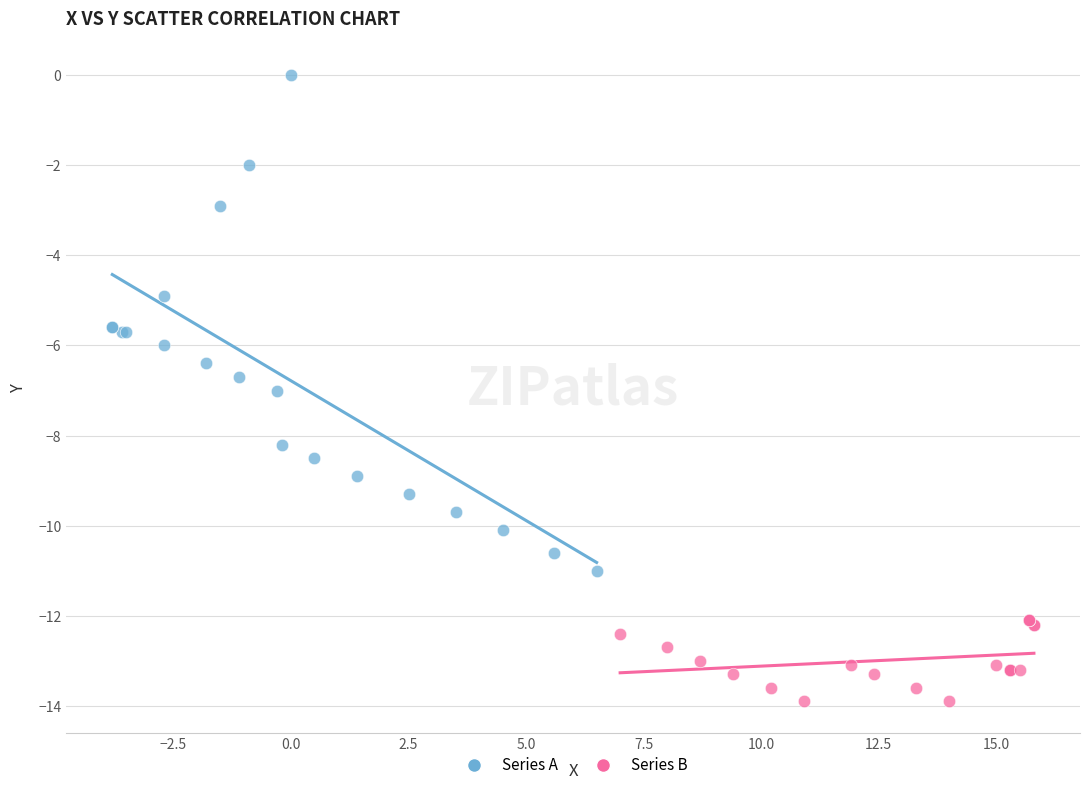

Which series has the largest Y range (max minus min)?

Series A